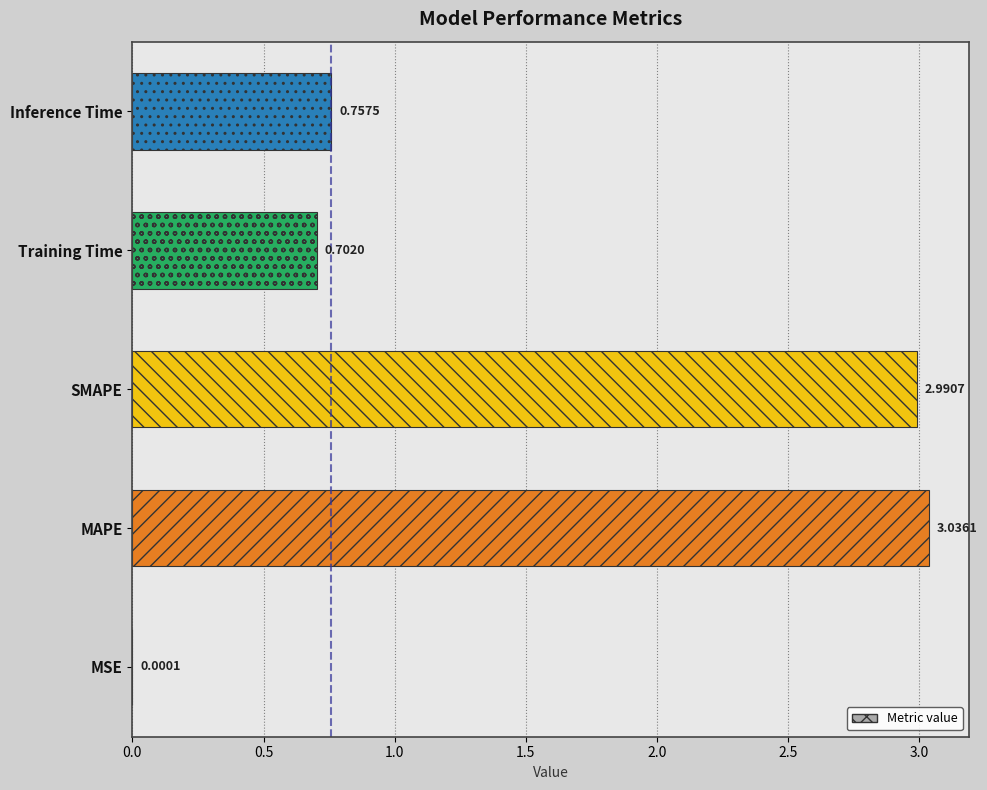

At which category does the chart reach its peak across all series?

MAPE